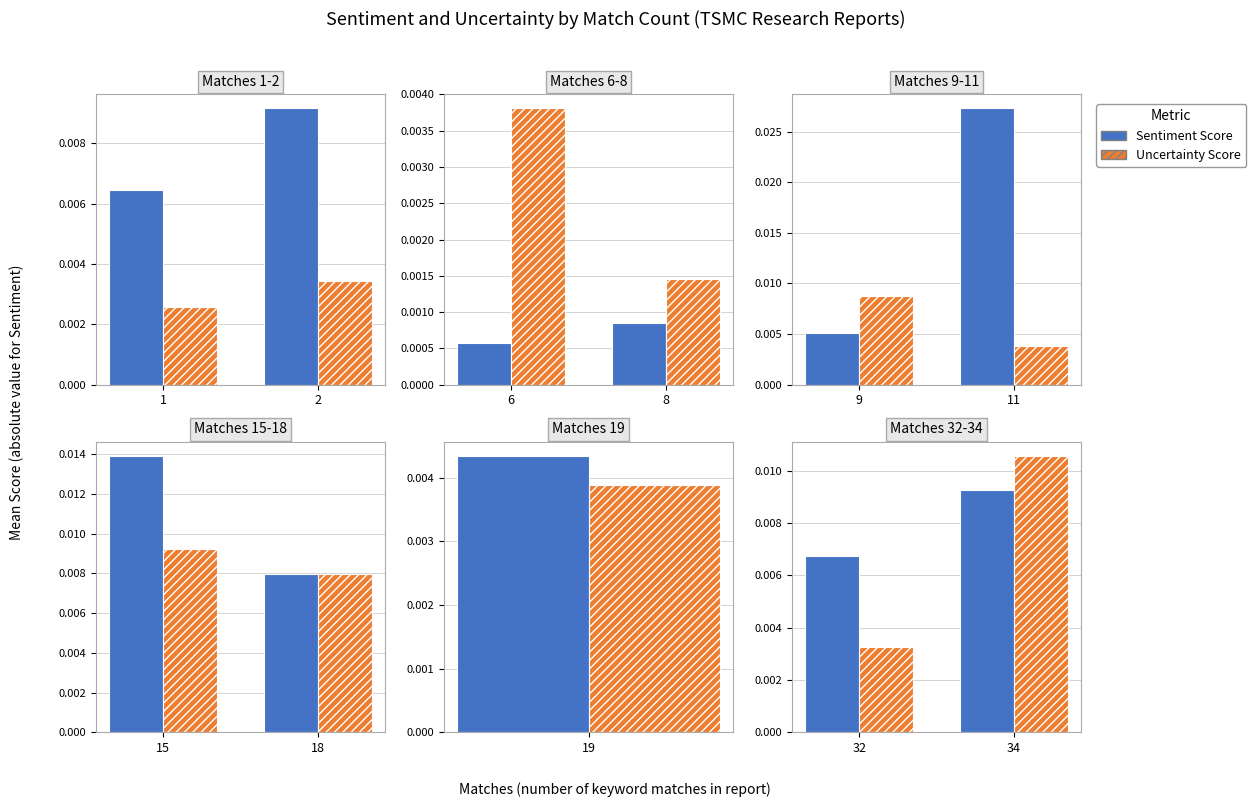

What are all the series names shown in the legend?

Sentiment Score, Uncertainty Score